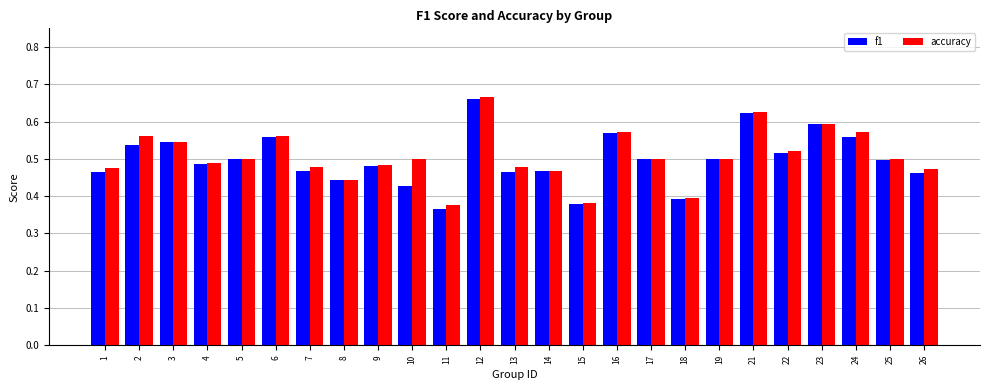

How many distinct data groups are displayed?

2